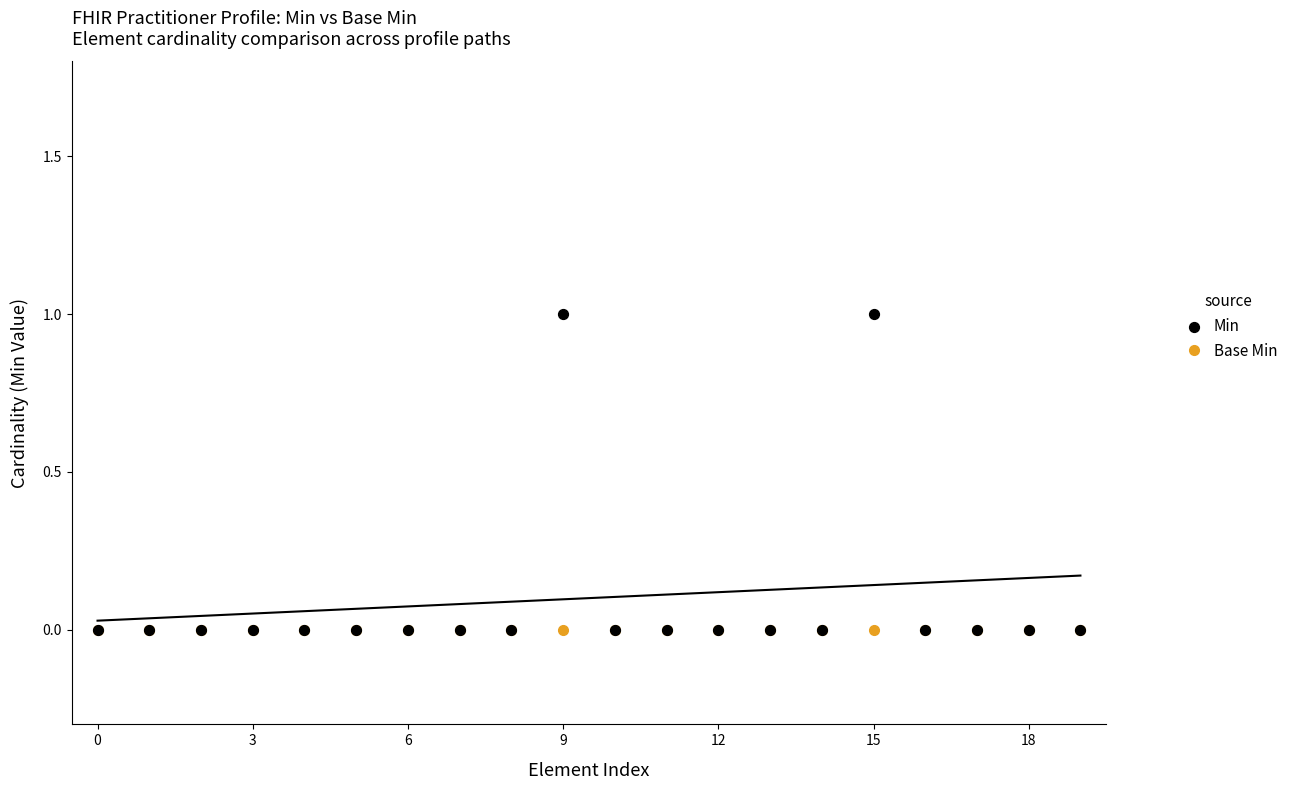

Which series contains the highest Y value?

Min